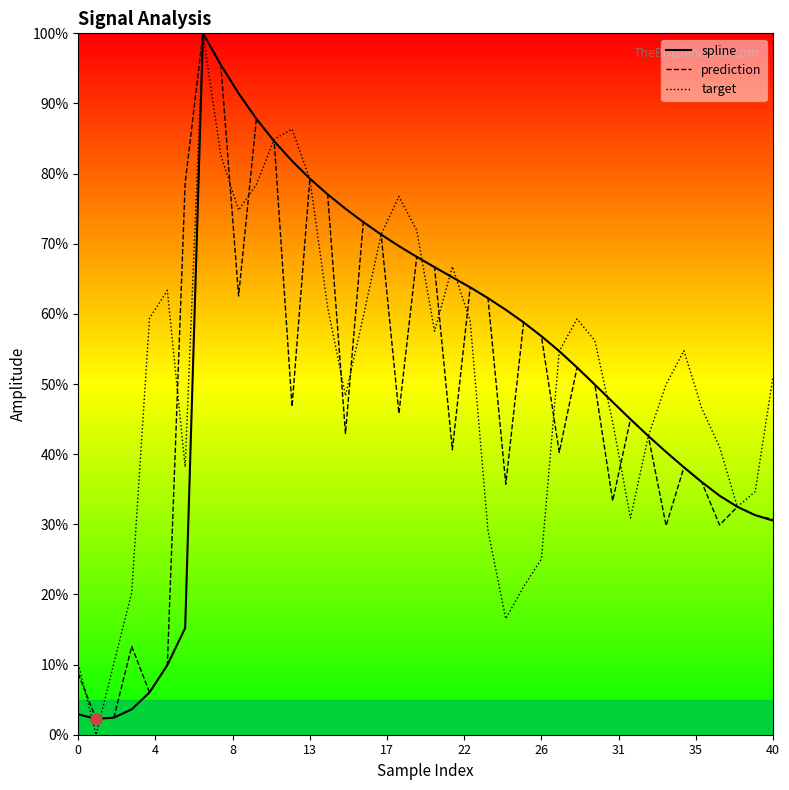

What is the lowest value of the prediction series?

2.3